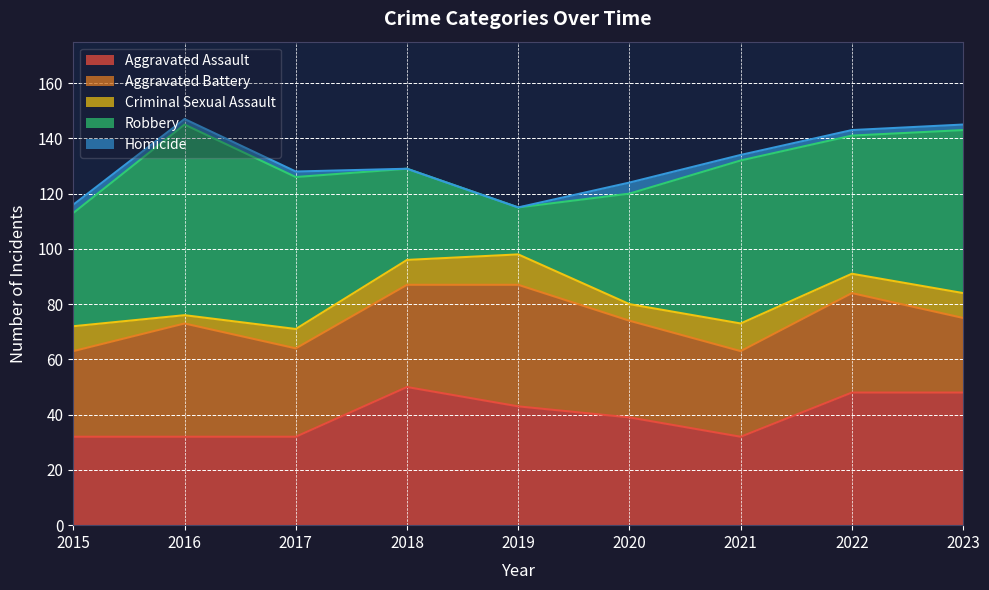

Does the chart have visible grid lines?

Yes